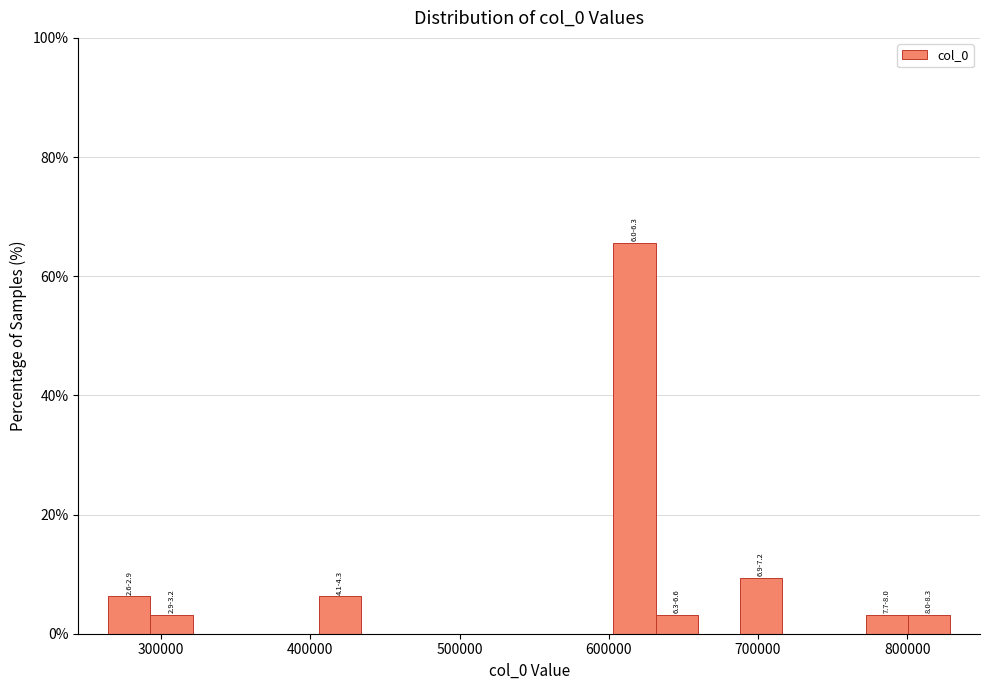

Read against the x-axis, roughly where is the centre of the tallest bar?

620000